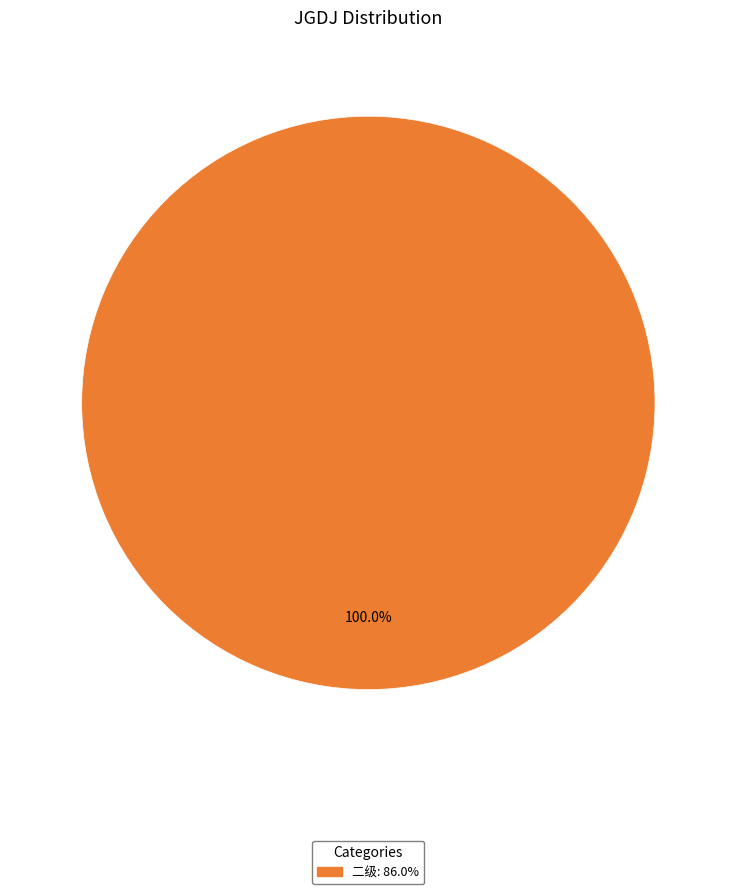

Does any single category account for the majority?

Yes